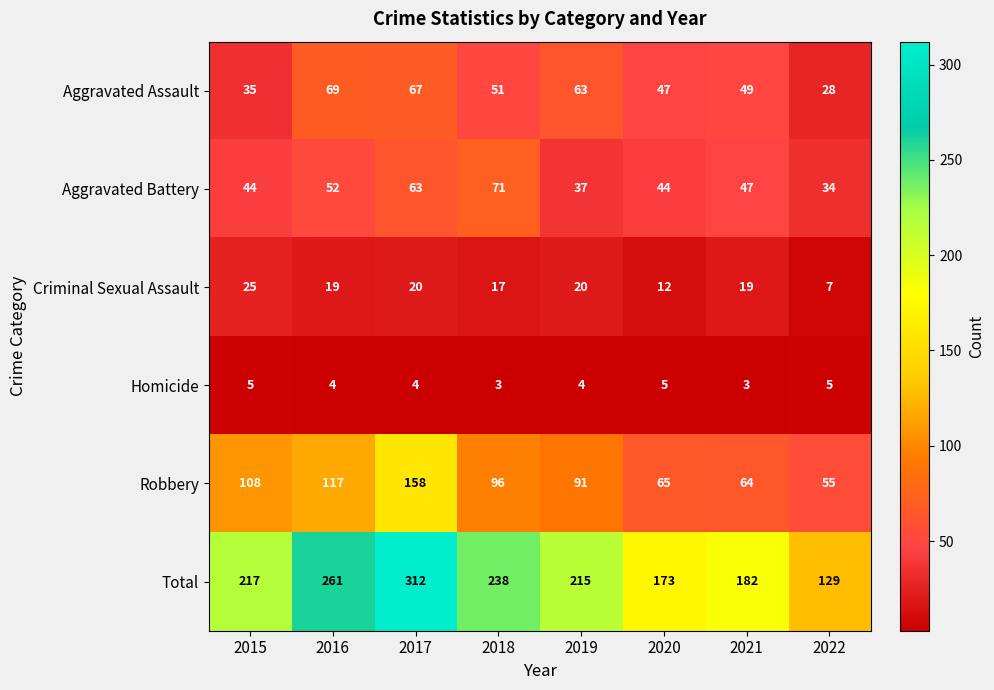

Rank the series by their maximum value, from lowest to highest.

Homicide, Criminal Sexual Assault, Aggravated Assault, Aggravated Battery, Robbery, Total